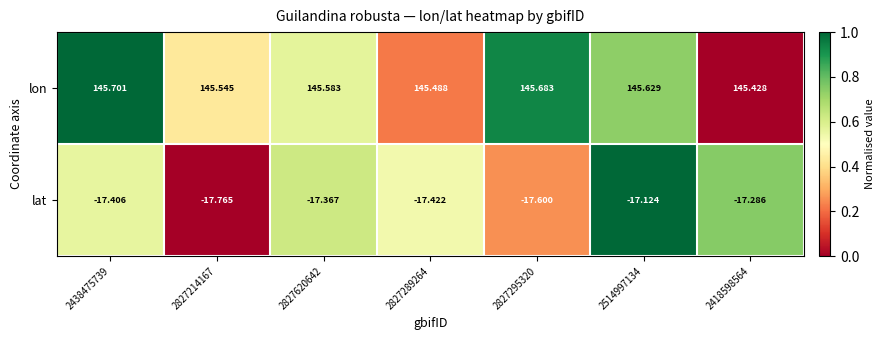

What is the total value across all series at 2514997134?

128.5